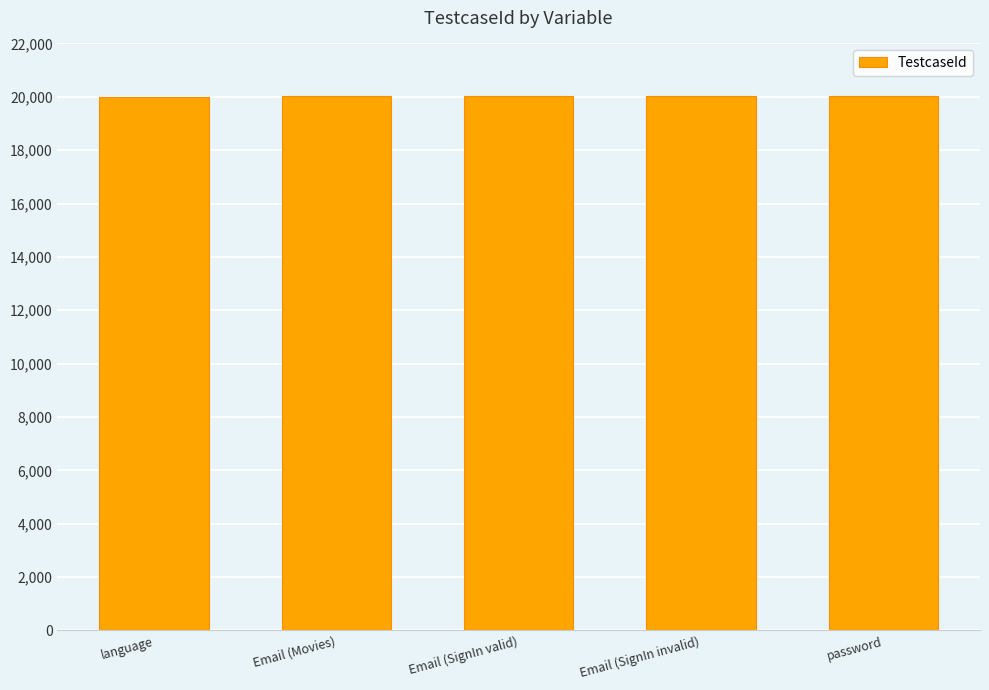

What is the value of the 4th bar from the left?

20018